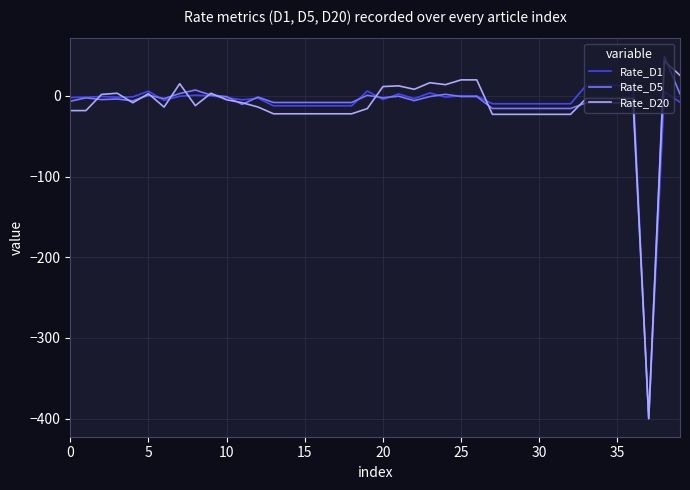

What is the highest value of the Rate_D20 series?

43.0